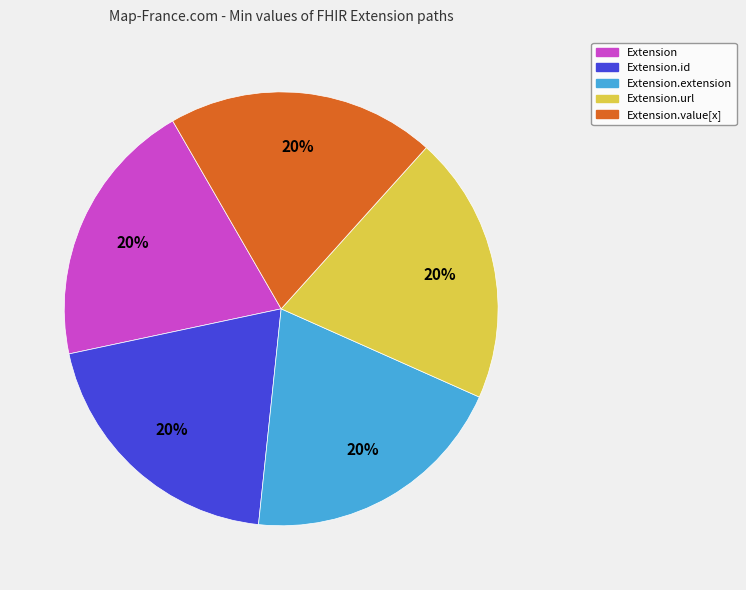

Does any single category account for the majority?

No